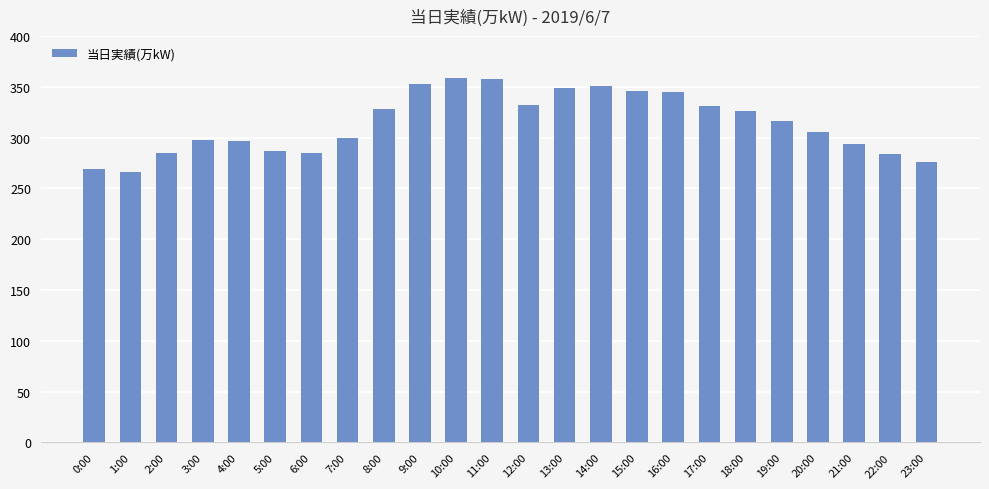

Where does the data first go above 316?

8:00